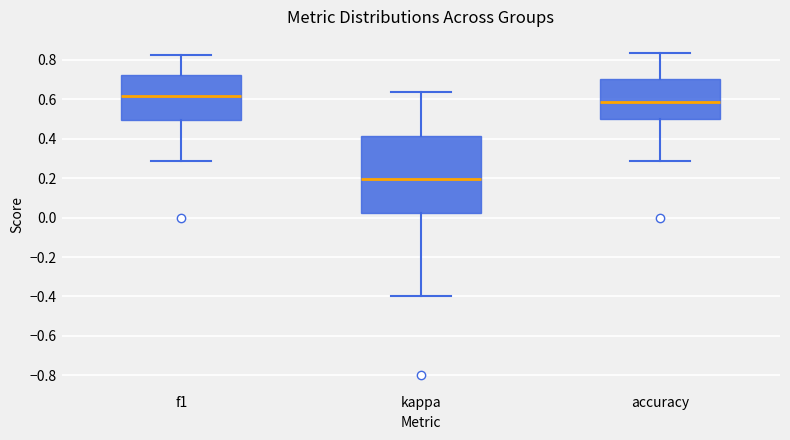

Comparing the boxes themselves (not the whiskers), which one is the tallest?

kappa